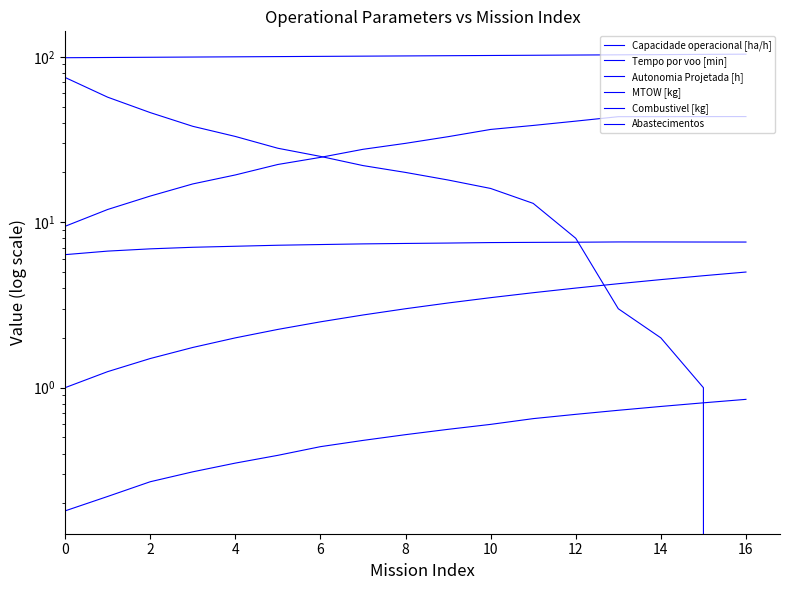

What are all the series names shown in the legend?

Capacidade operacional [ha/h], Tempo por voo [min], Autonomia Projetada [h], MTOW [kg], Combustivel [kg], Abastecimentos